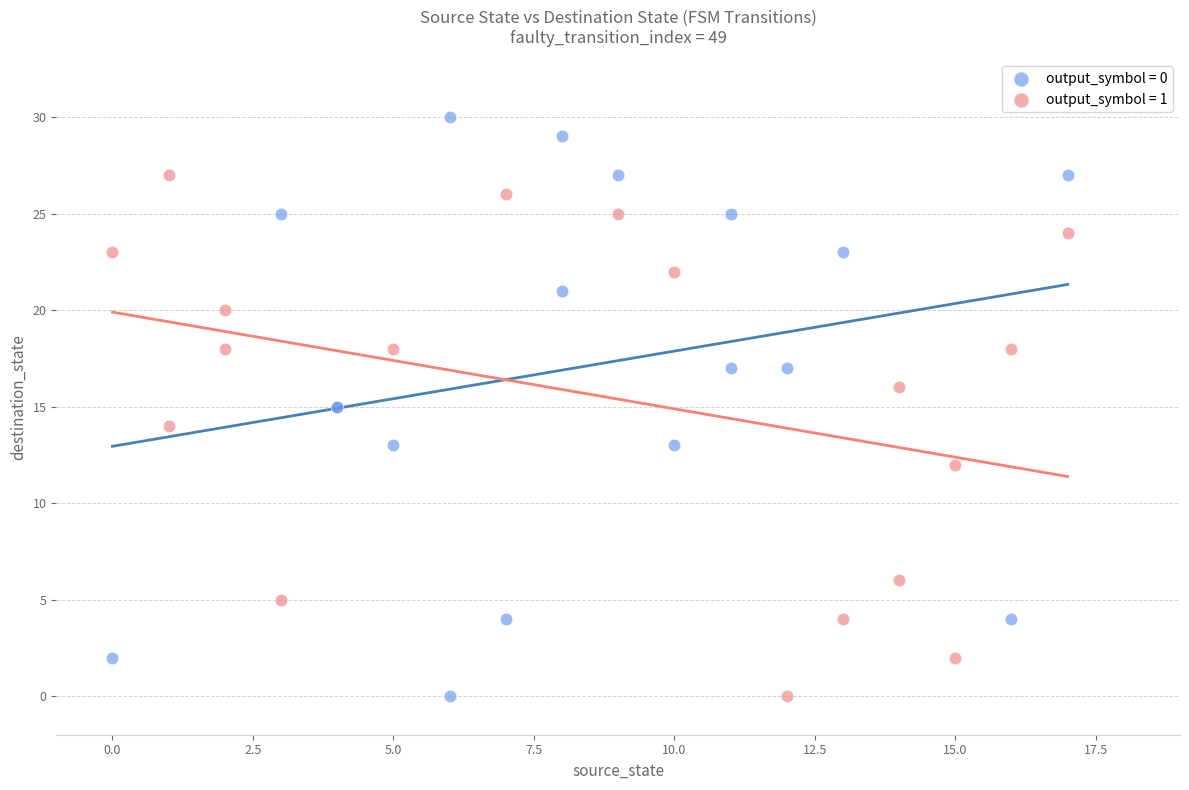

Which series has the largest Y range (max minus min)?

output_symbol = 0